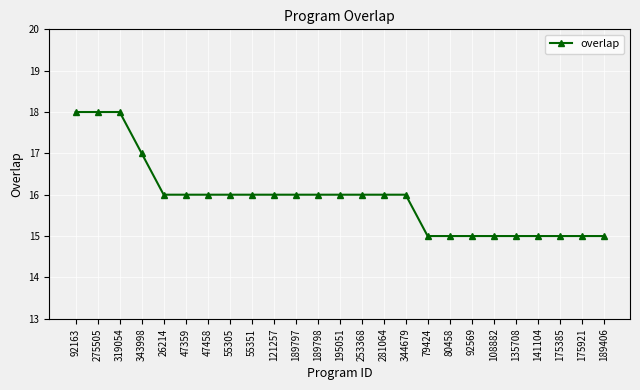

What is the value of the 5th point from the left?

16